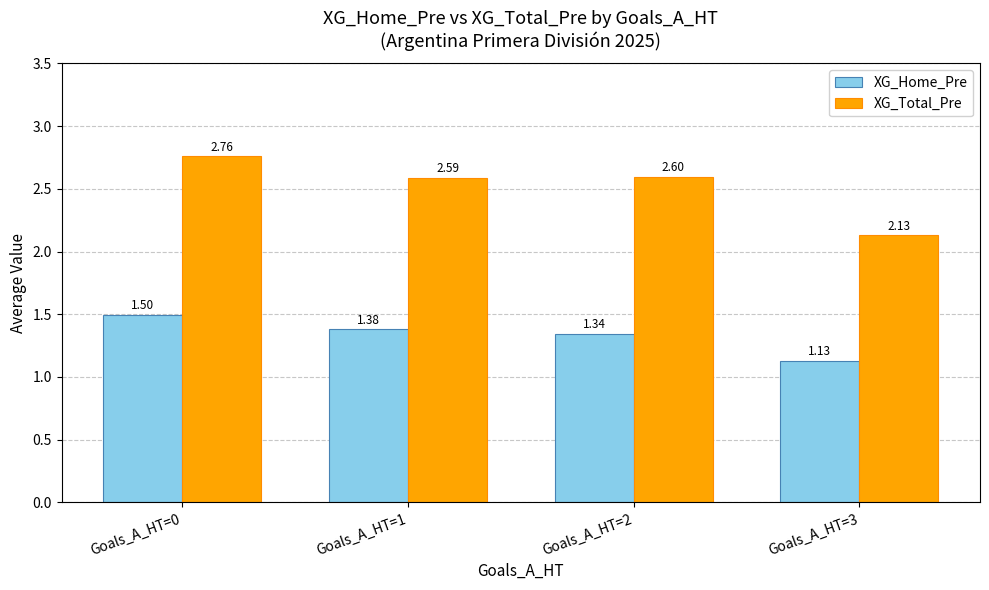

Between Goals_A_HT=1 and Goals_A_HT=3, which series saw the biggest shift?

XG_Total_Pre